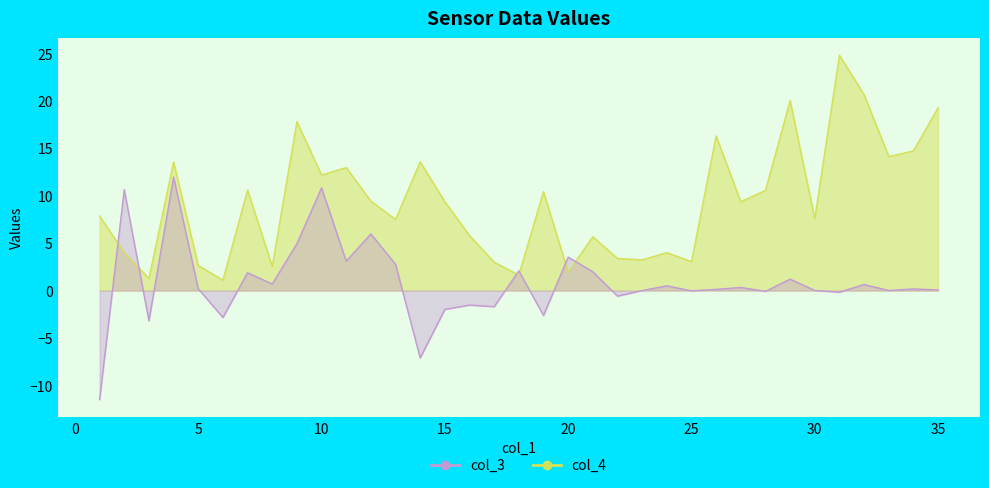

How many data points in col_3 are above 0?

22